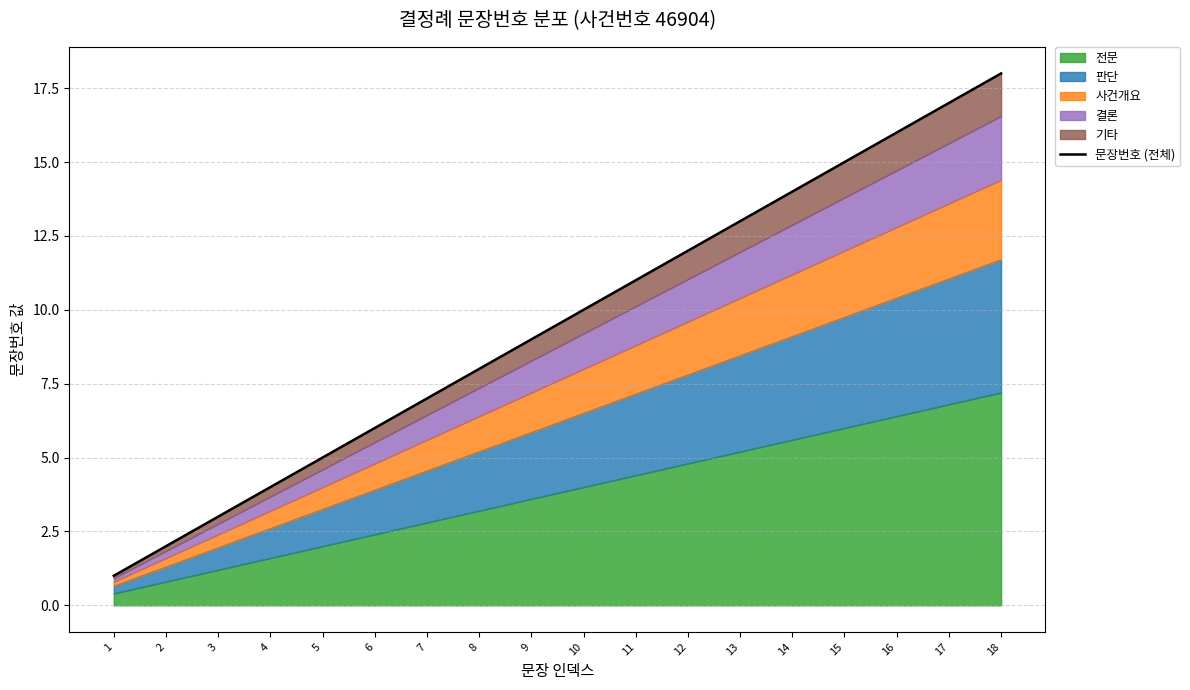

Reading right to left, extract all data points from this chart.

18	17	16	15	14	13	12	11	10	9	8	7	6	5	4	3	2	1